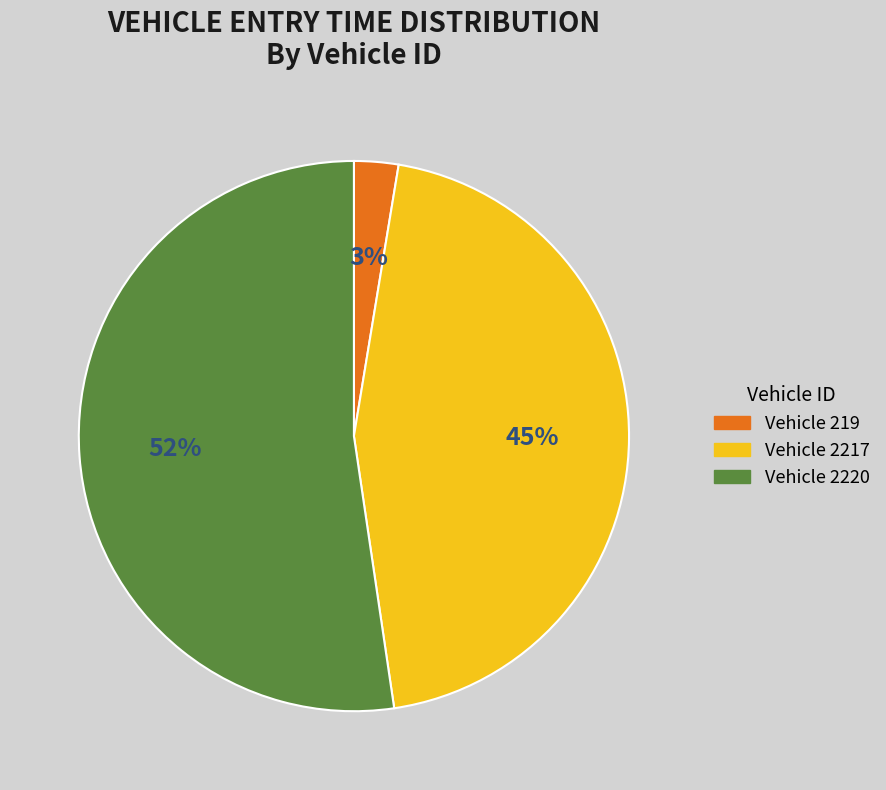

What percentage is the Vehicle 2217 slice, to the nearest percent?

45%